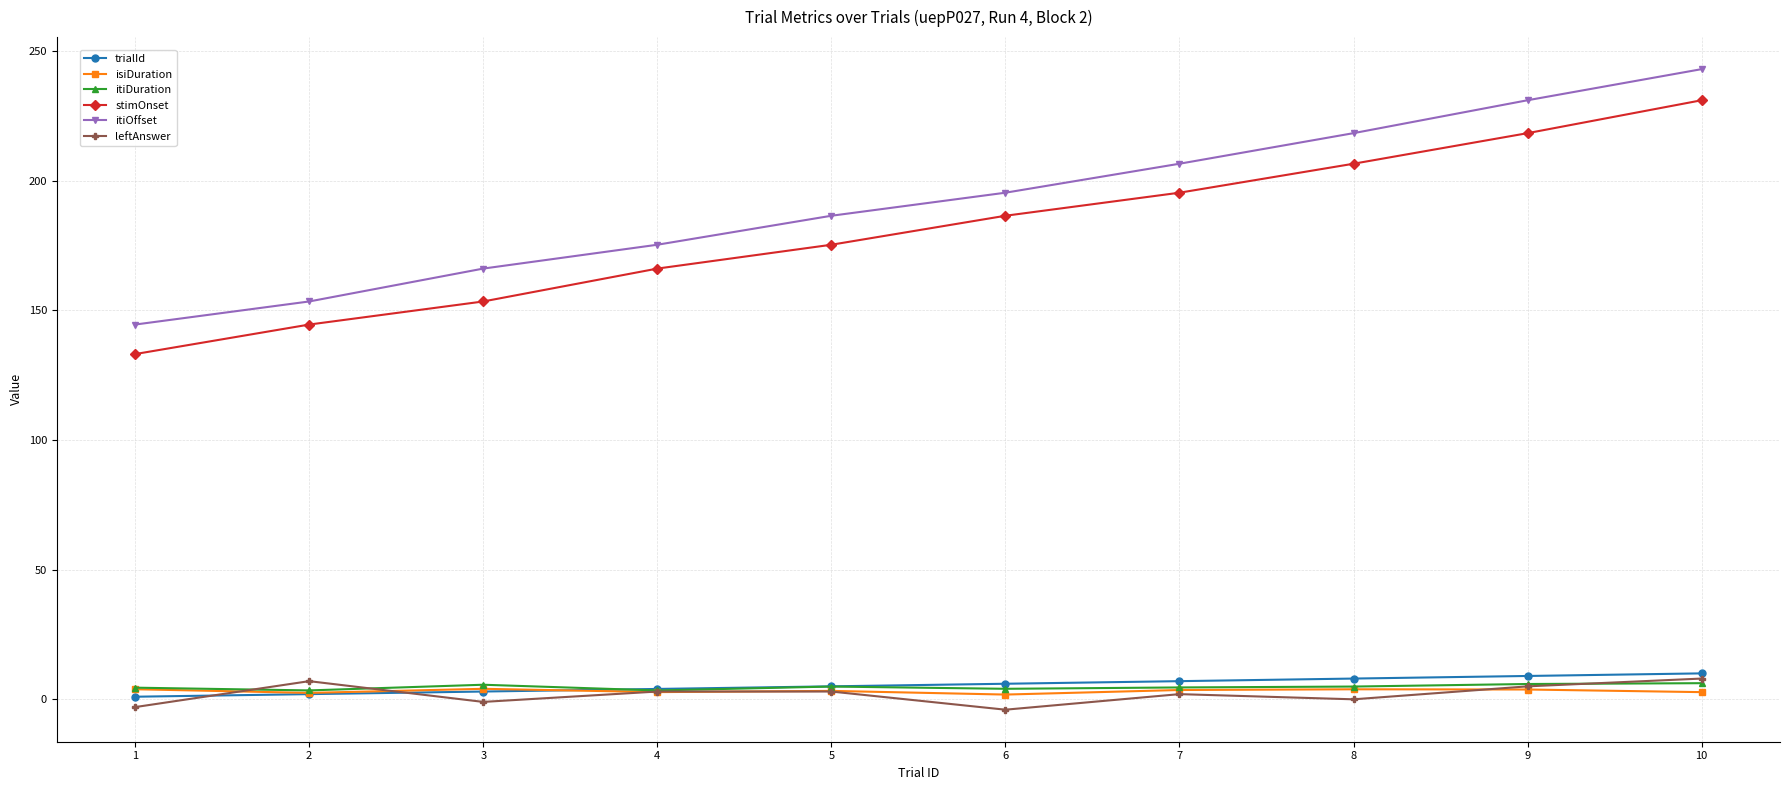

True or false: itiOffset and itiDuration cross at least once.

False